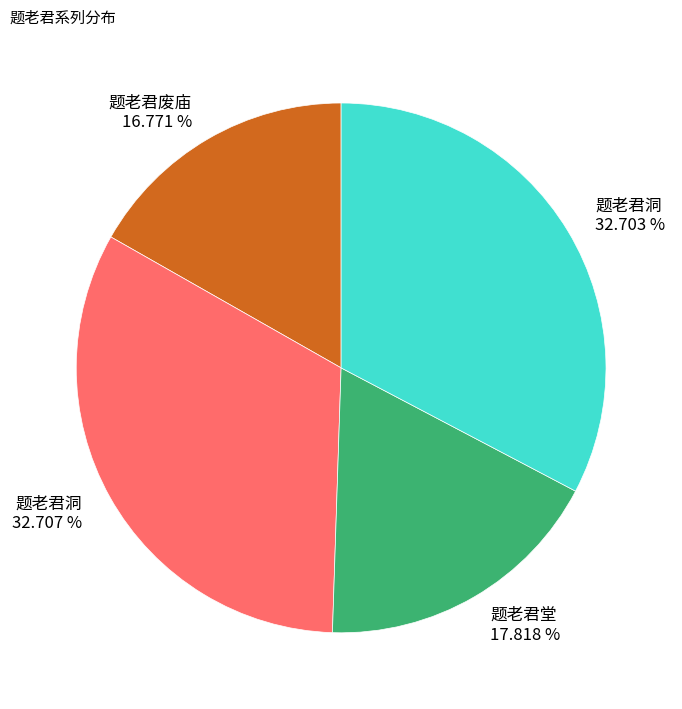

Which slice is the smallest?

题老君废庙 16.771 %